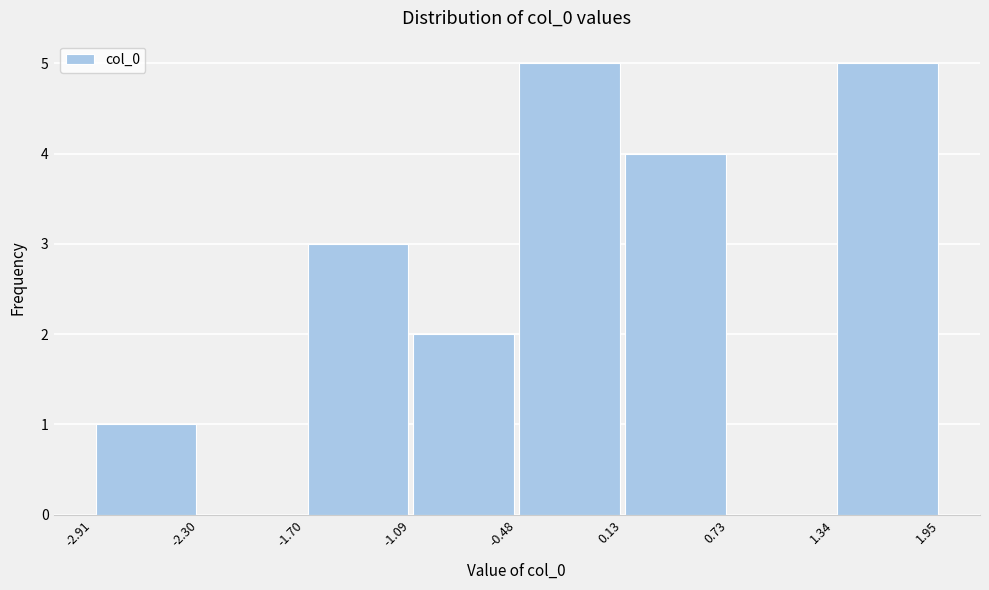

How tall is the bar that spans 1.34 to 1.95 on the x-axis? The values are not printed on the chart, so give them approximately, as read against the axis.

5